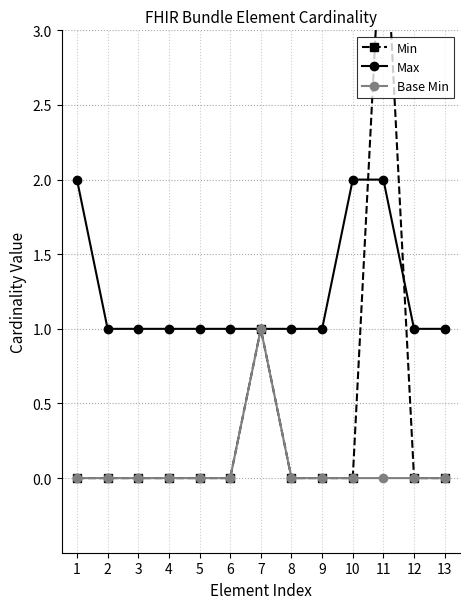

Which series changed the most between 2 and 4?

Min